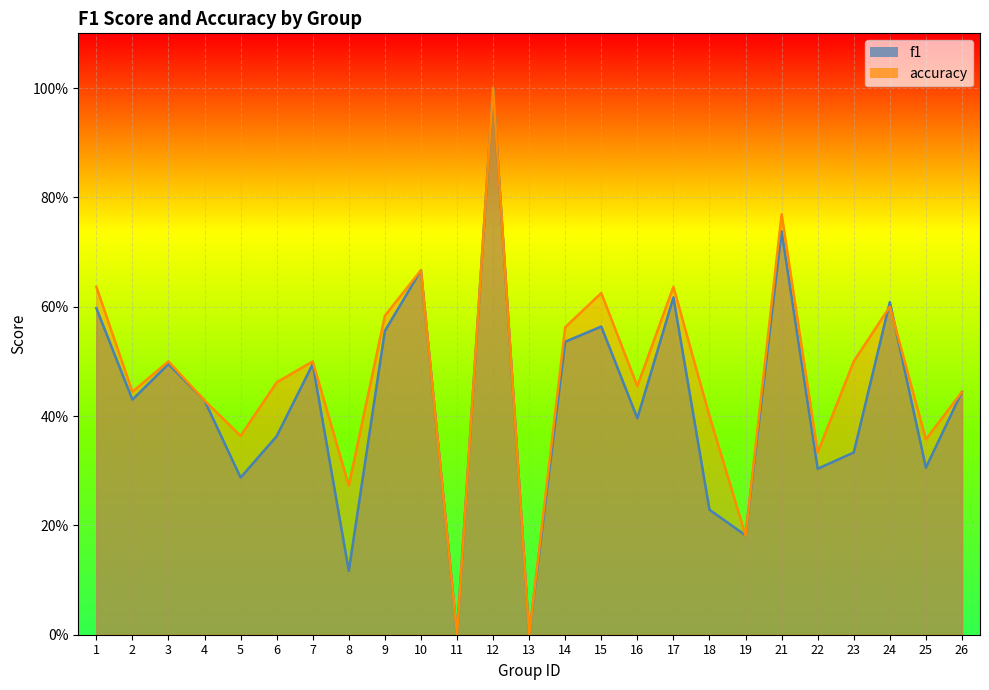

True or false: accuracy has more than 0 interior local peaks.

True